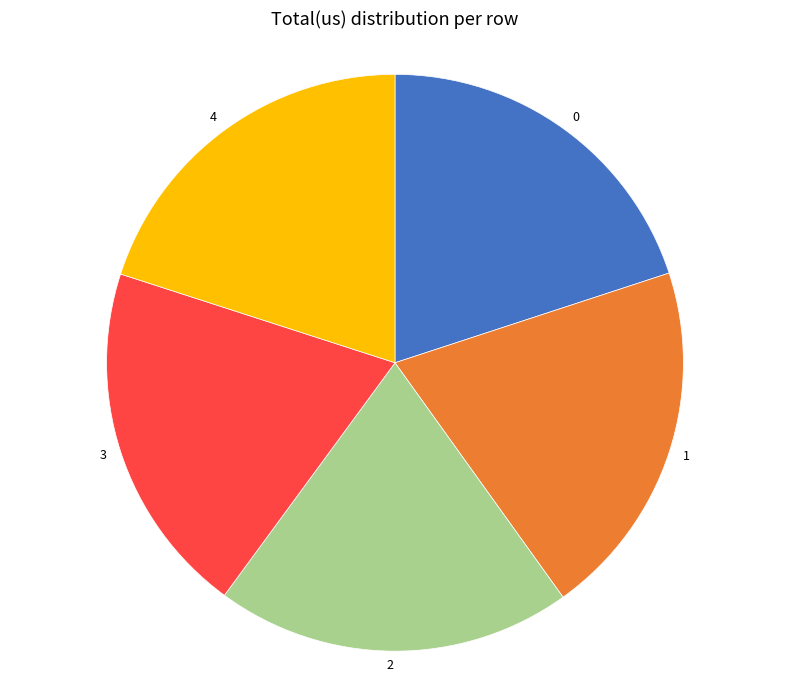

Is there any slice that represents more than half of the pie?

No